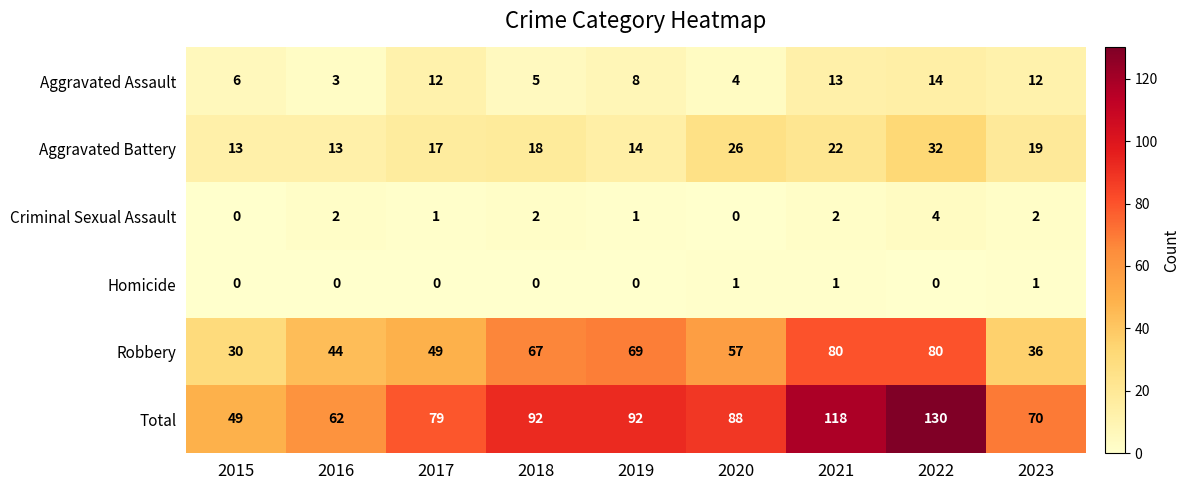

At which category is the sum across all series the highest?

2022